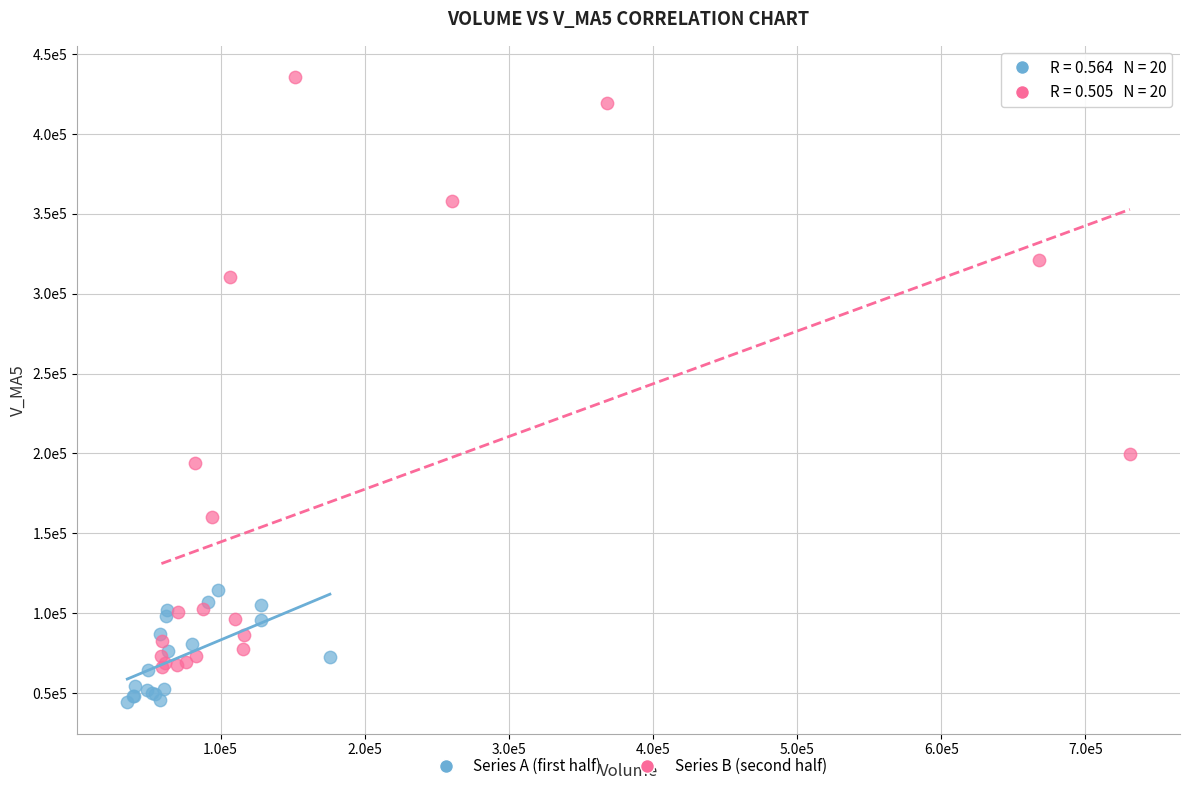

Which series has the largest Y range (max minus min)?

Series B (second half)